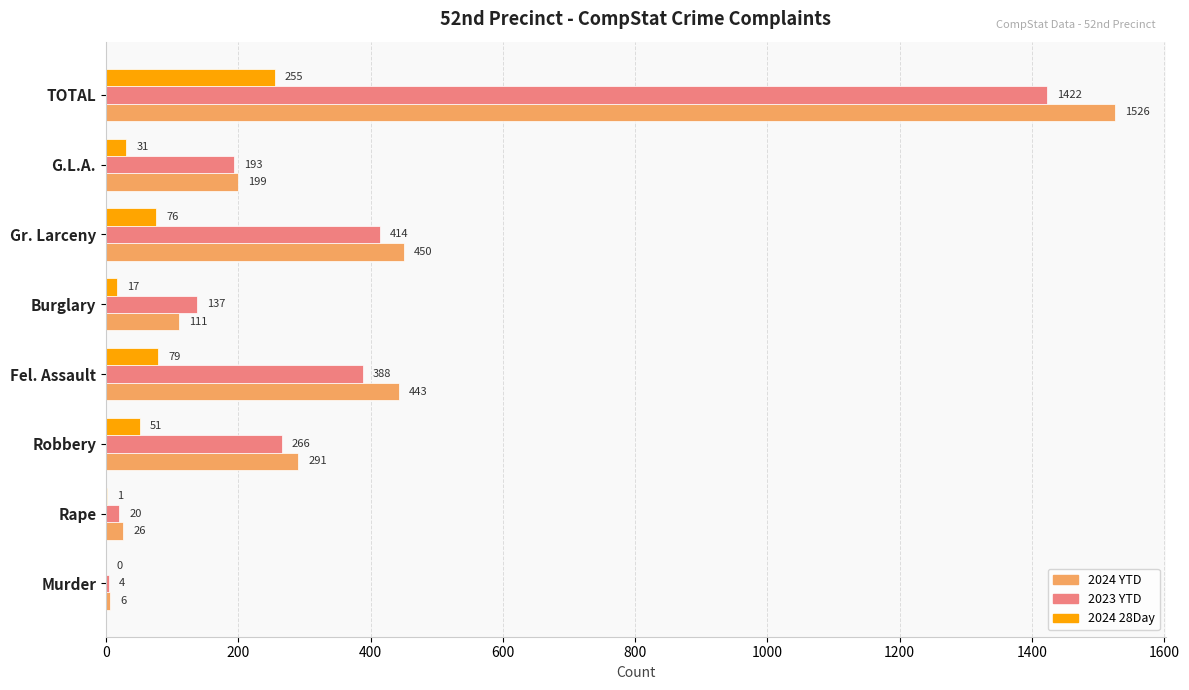

Where is 2023 YTD nearest to the value 713?

Gr. Larceny